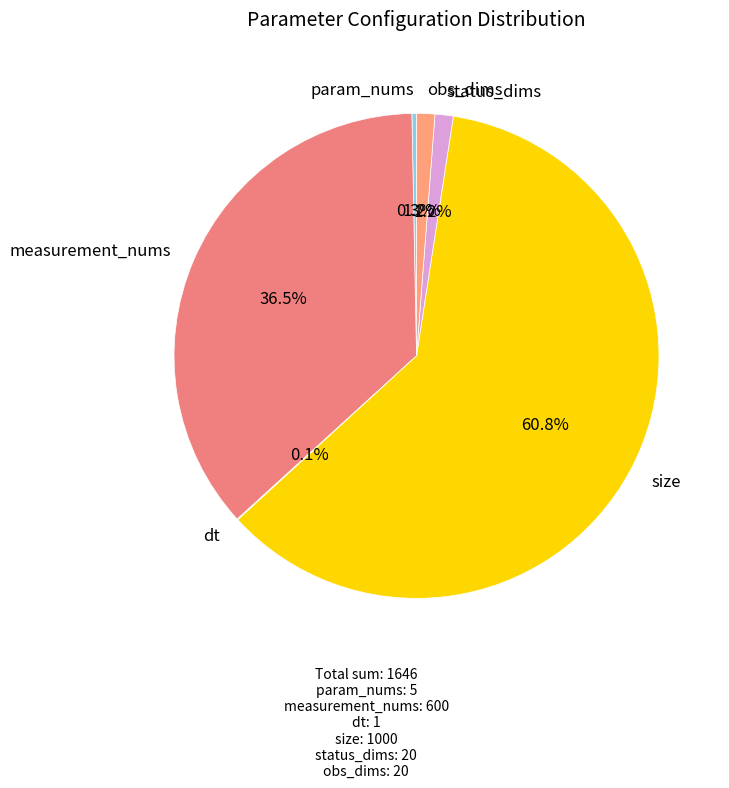

Combined, do obs_dims and measurement_nums account for over 50%?

No